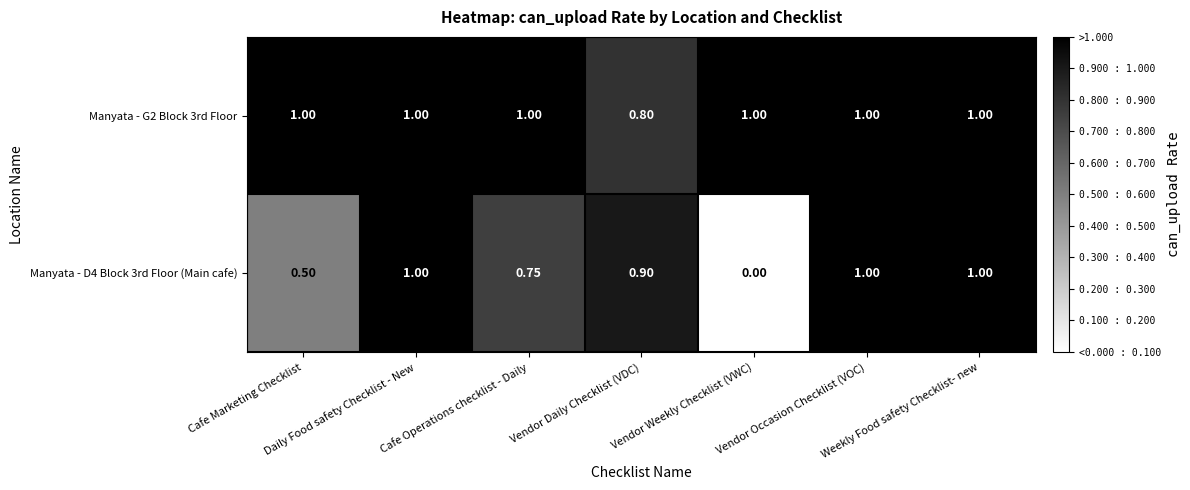

Which category has the lowest value across all series?

Vendor Weekly Checklist (VWC)